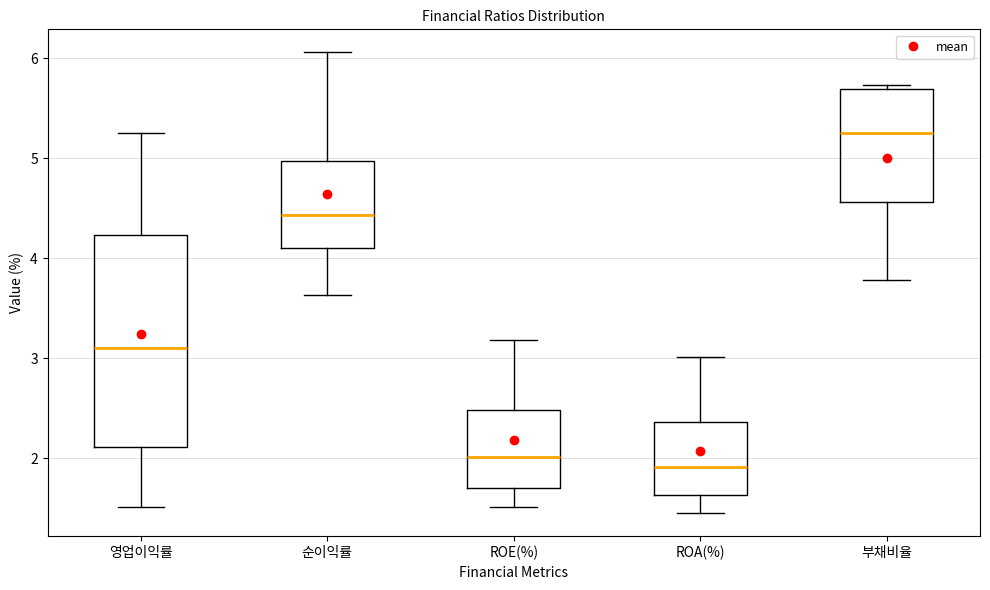

Which box is the tallest, from its lower edge to its upper edge?

영업이익률